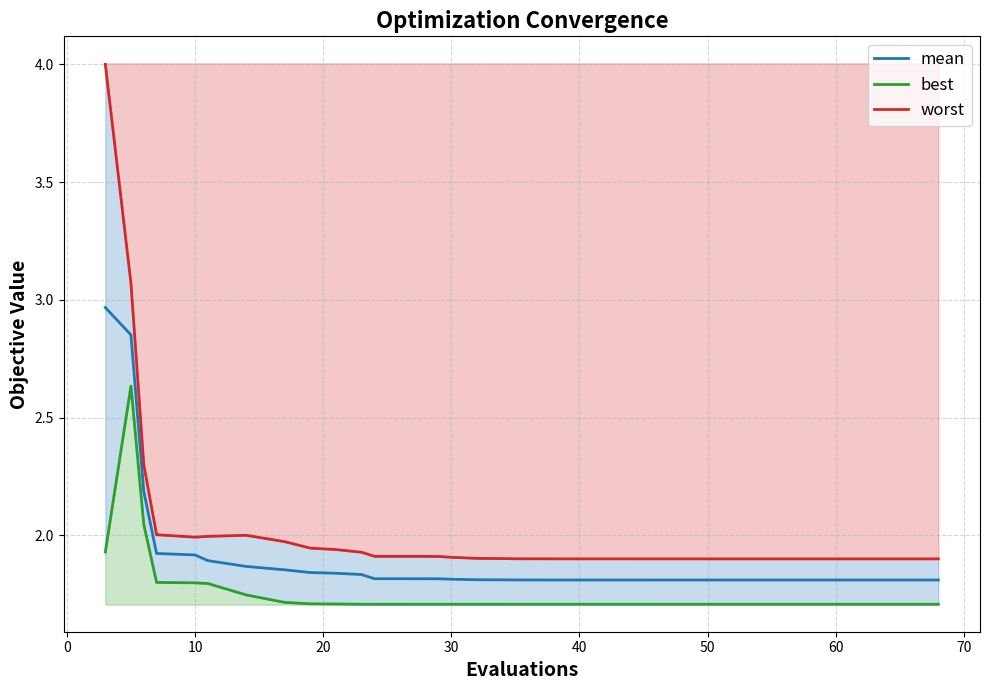

Which series has the largest range (max minus min)?

worst